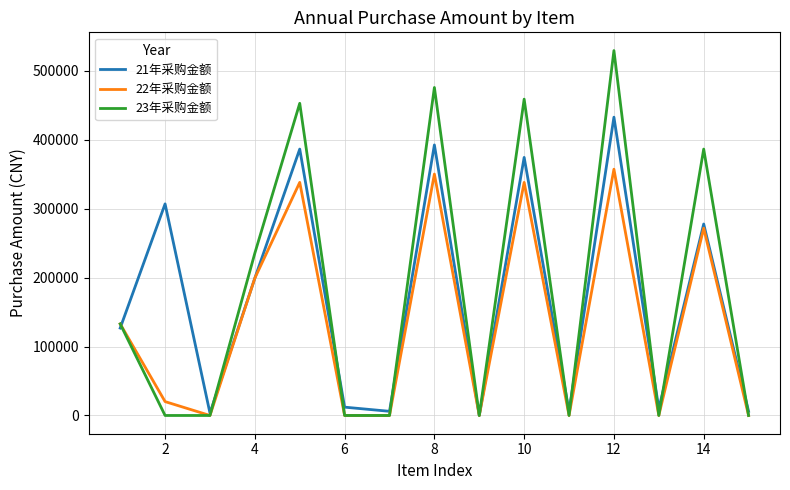

Which series has the widest spread of values?

23年采购金额